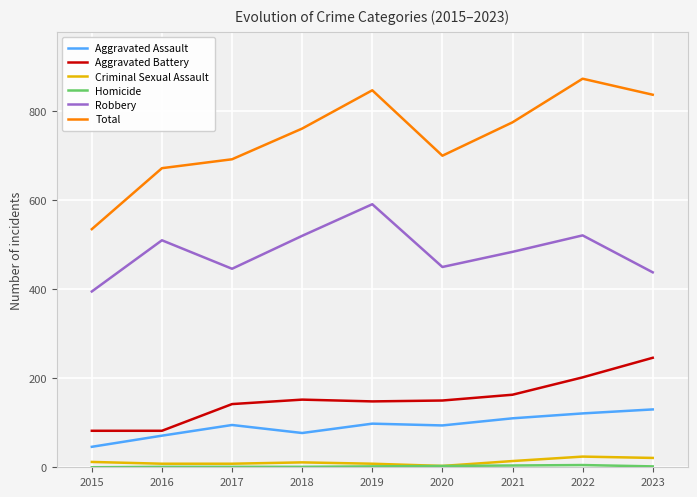

What is the difference between the Robbery values at 2021 and 2022?

37